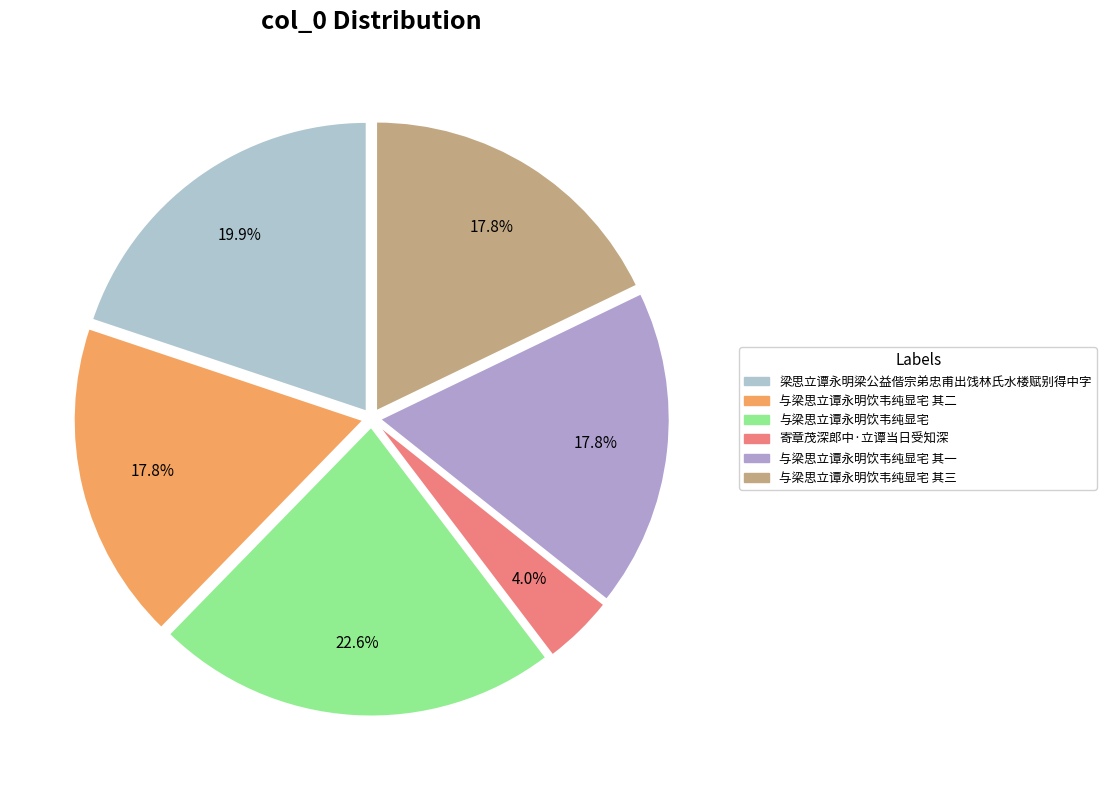

Which slice is the largest?

与梁思立谭永明饮韦纯显宅